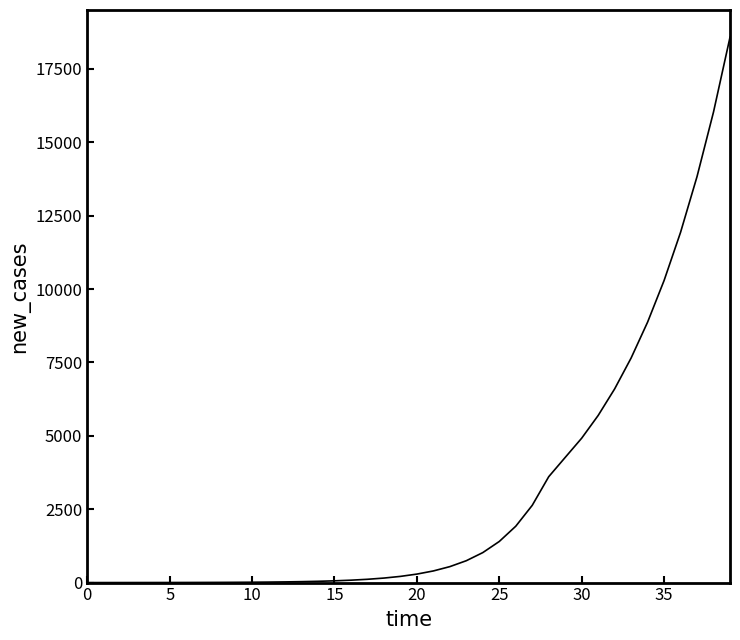

How many lines are shown in the chart?

1